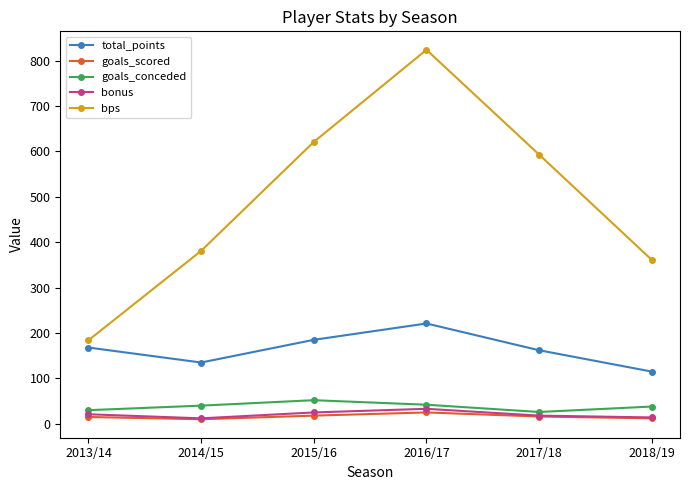

Rank the series by their maximum value, from highest to lowest.

bps, total_points, goals_conceded, bonus, goals_scored